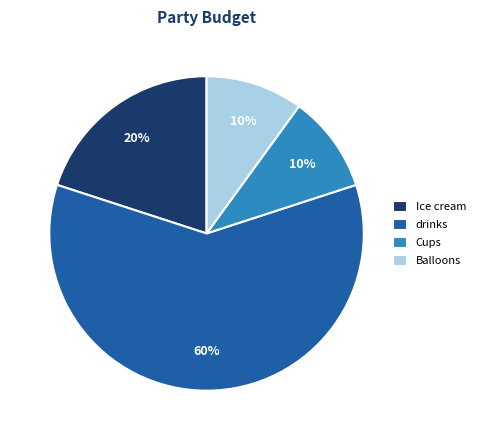

Is it true that Balloons is 10% of the pie?

True